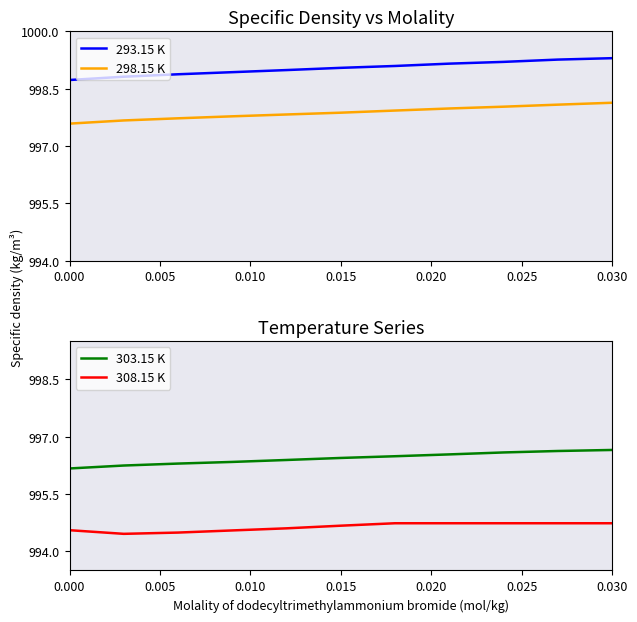

Read the 303.15 K value at 0.015.

996.4